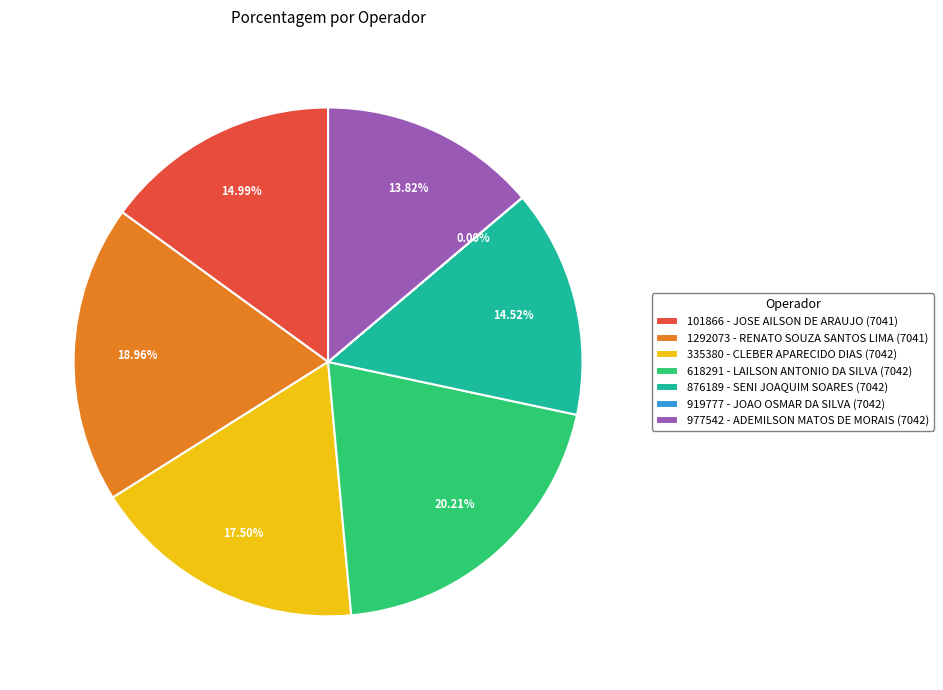

Do 977542 - ADEMILSON MATOS DE MORAIS (7042) and 1292073 - RENATO SOUZA SANTOS LIMA (7041) together represent more than half of the pie?

No